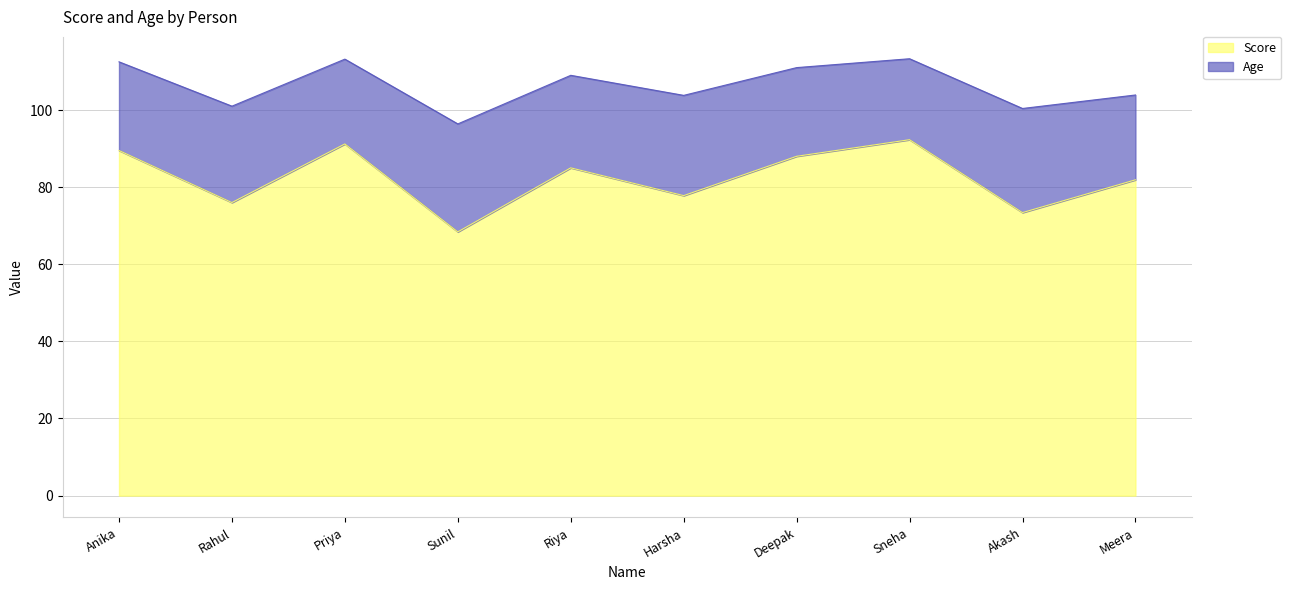

The value at Sunil is 68.4. True or false?

True